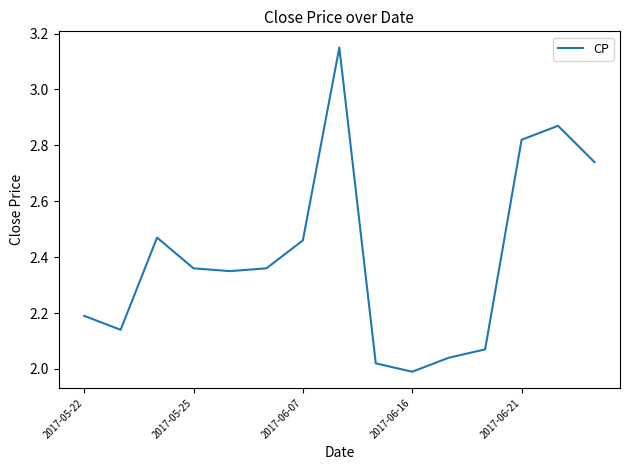

What is the difference between the maximum and minimum values?

1.2